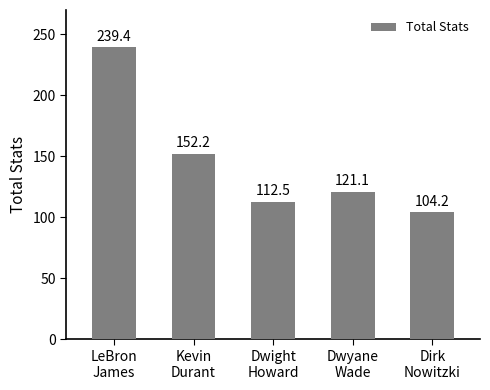

How many bars are there in total?

5